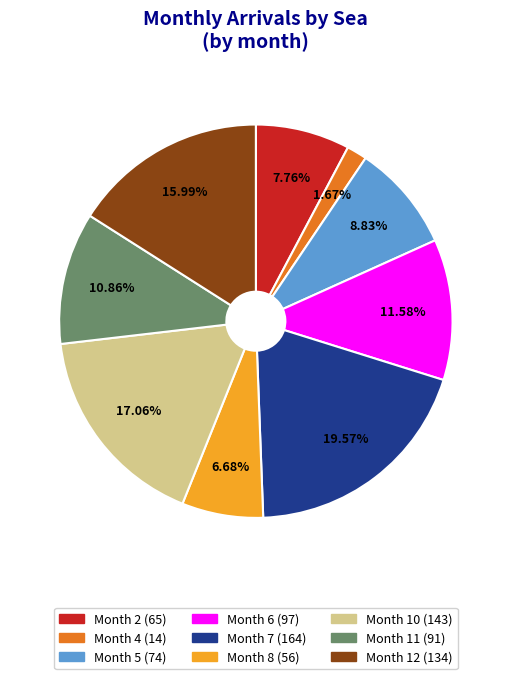

Count the number of slices in the pie.

9